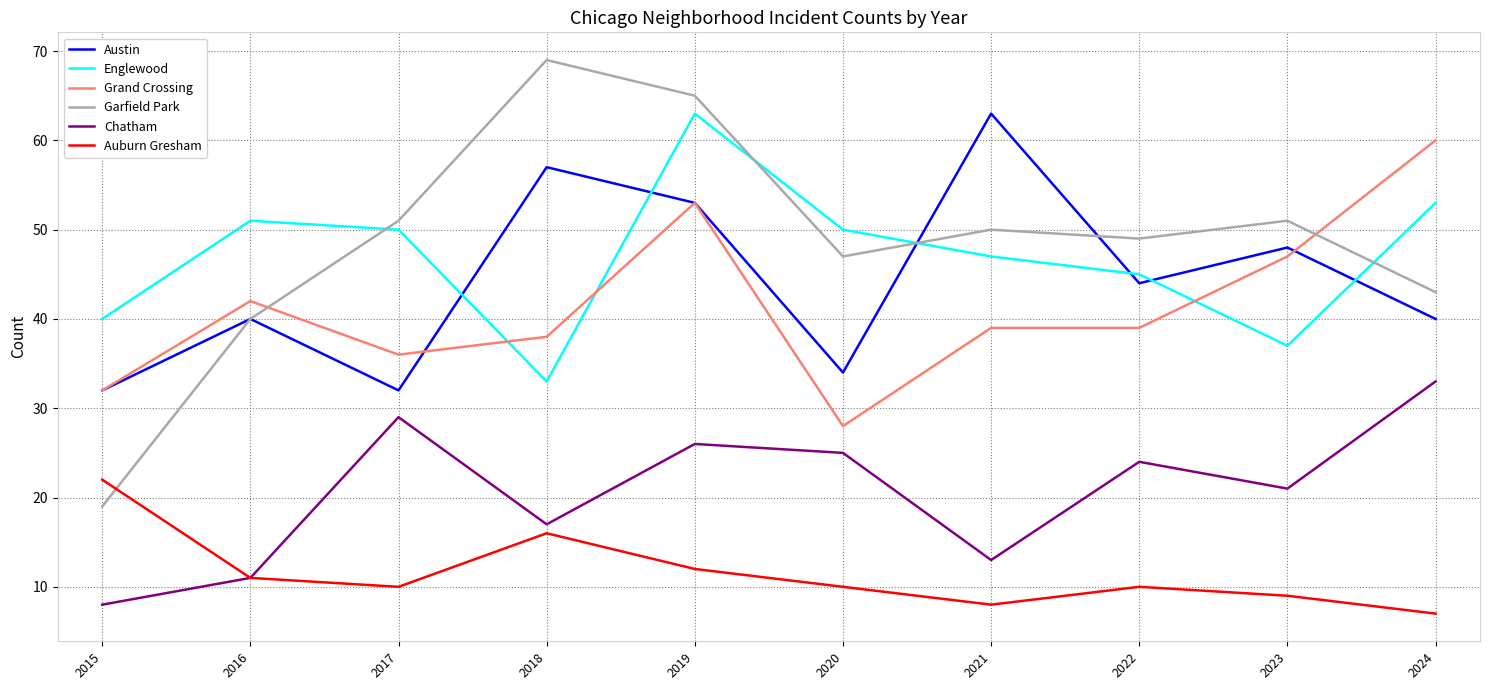

Is the value of Grand Crossing at 2016 greater than the value of Garfield Park at 2015?

Yes